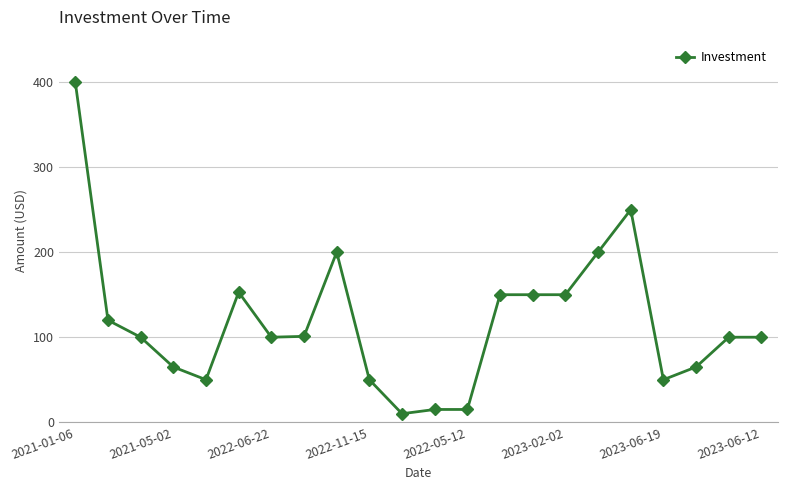

How many series are shown in this chart?

1